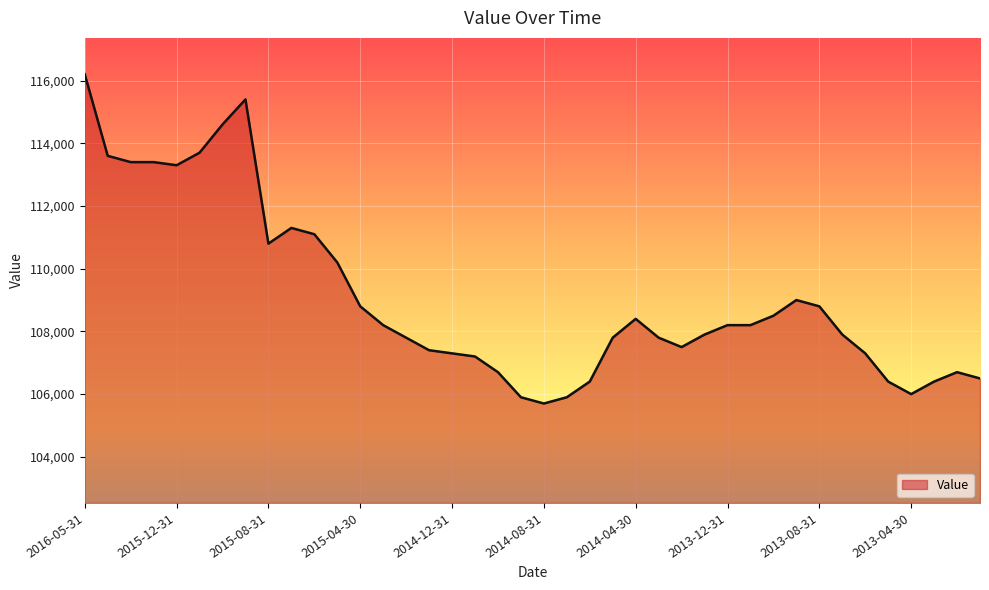

What is the difference between the maximum and minimum values?

10500